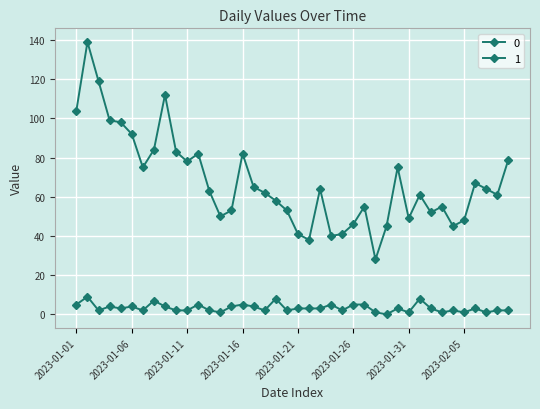

How many lines are shown in the chart?

2